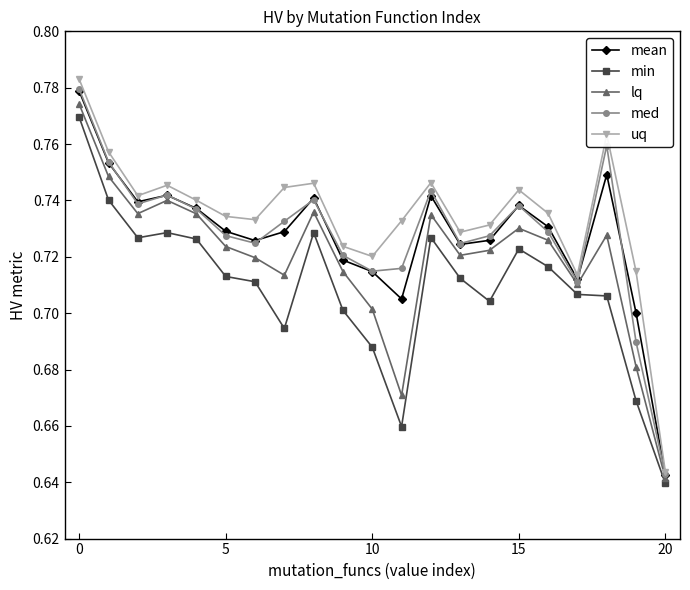

At how many categories does at least one series exceed 0?

21